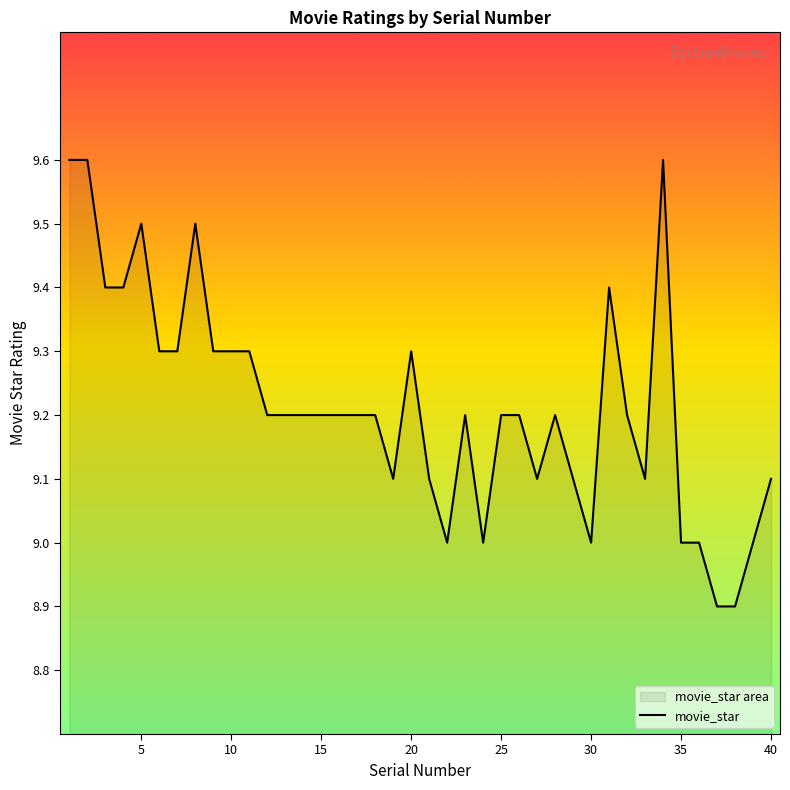

True or false: the data shows 14.4 at 15.

False